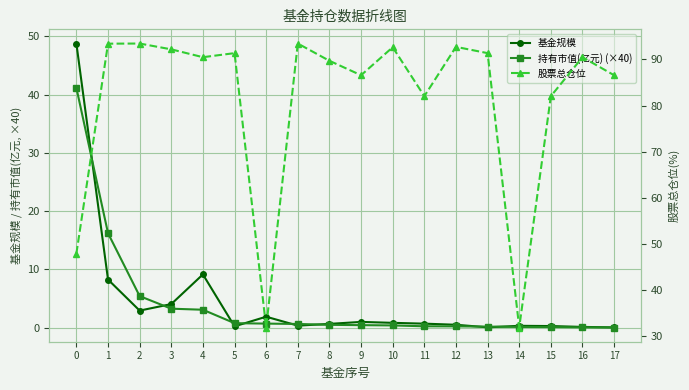

Is it true that 持有市值(亿元) (×40) equals 0.0 at 17?

True